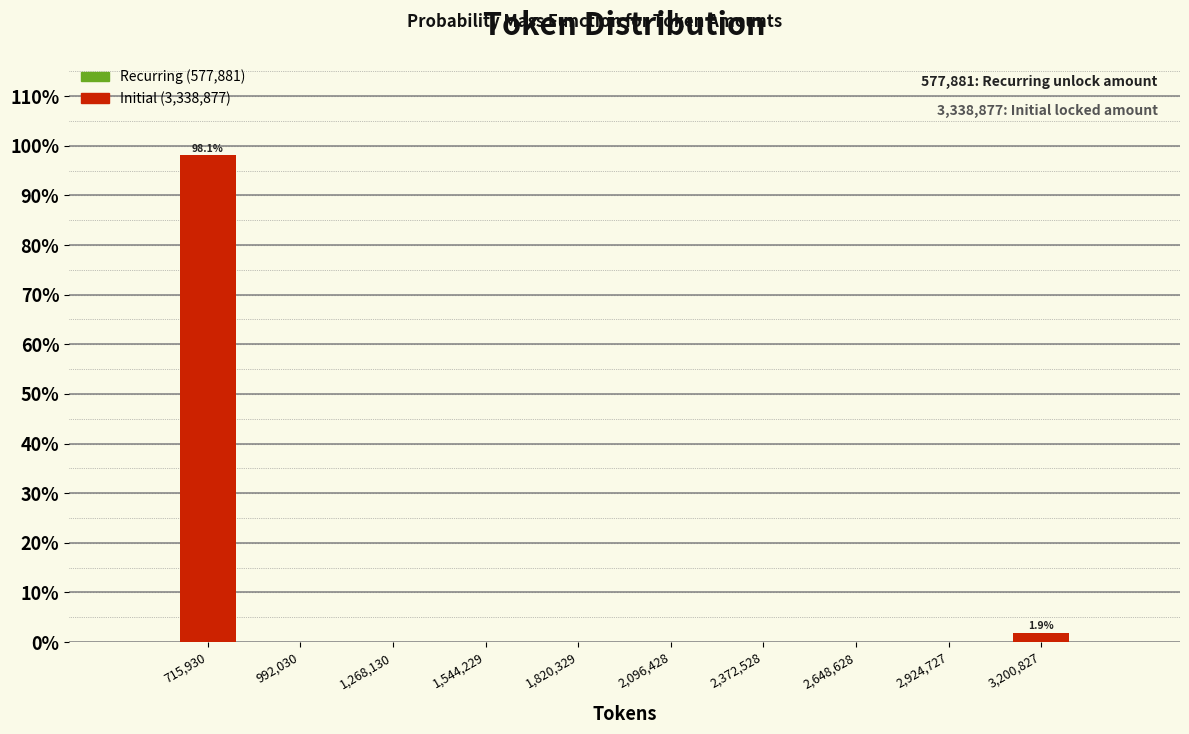

Which range on the x-axis has the tallest bar?

600000 to 850000